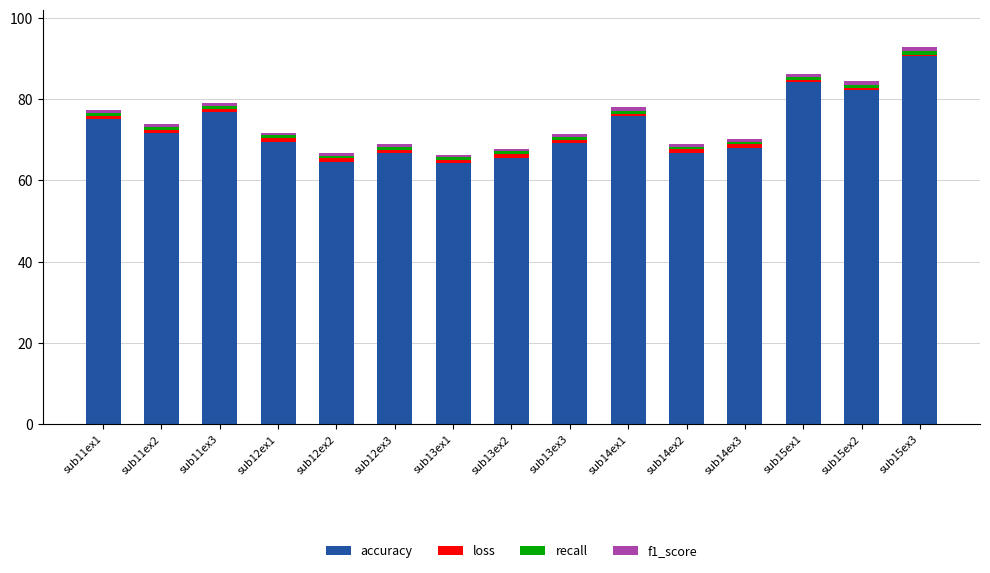

What is the highest value of the accuracy series?

90.7